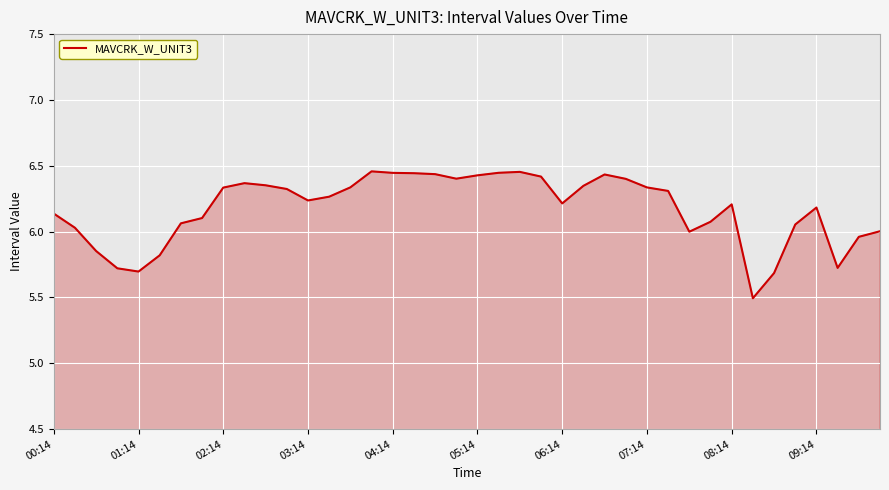

What is the minimum value shown in the chart?

5.5